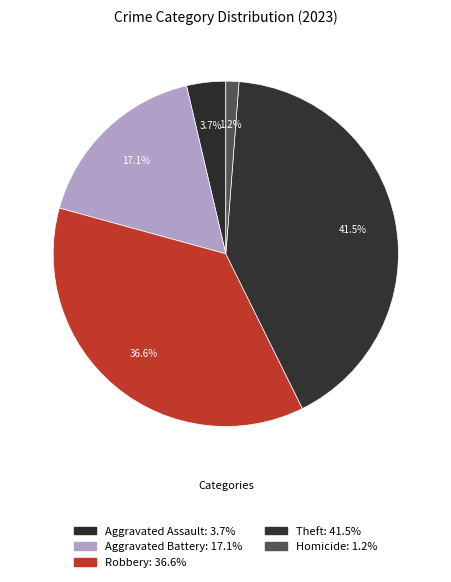

The Aggravated Battery slice represents 25% of the pie. True or false?

False